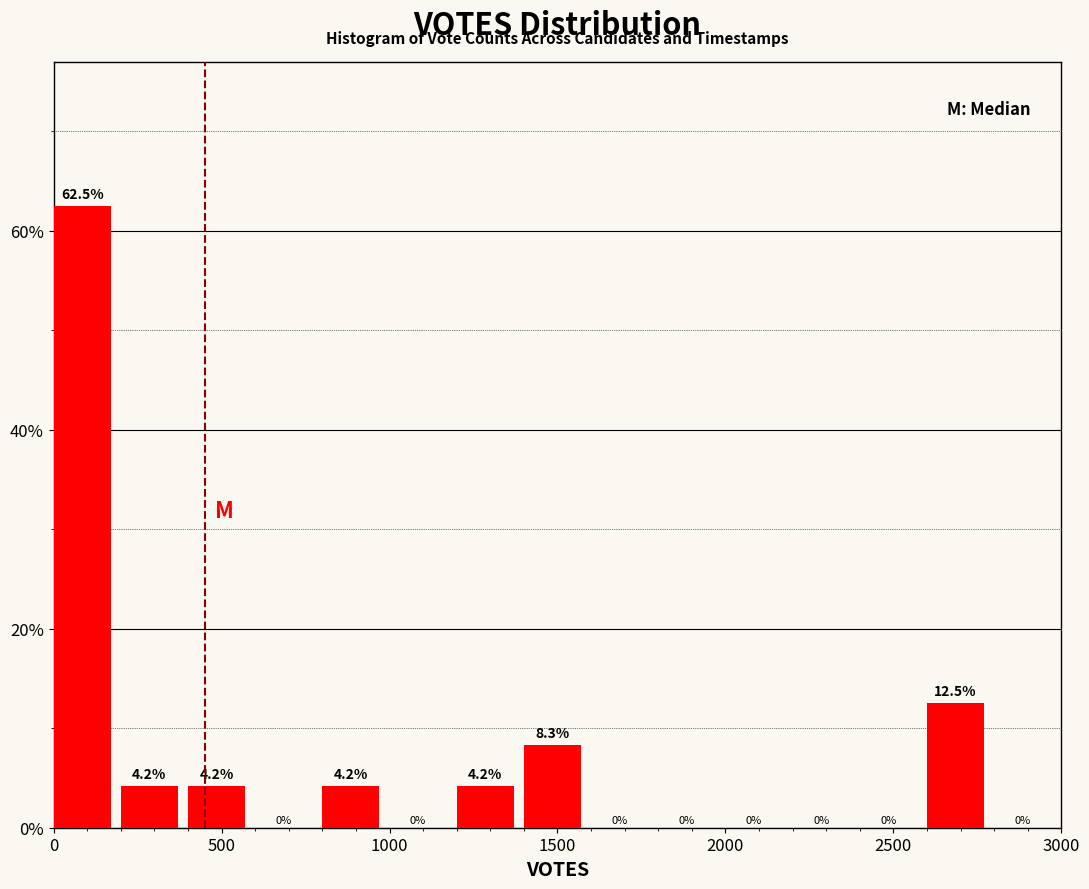

Reading left to right, transcribe this chart: for each bar, give the range it covers on the x-axis and its height.

0 to 200: 62.5
200 to 400: 4.2
400 to 600: 4.2
600 to 800: 0.0
800 to 1000: 4.2
1000 to 1200: 0.0
1200 to 1400: 4.2
1400 to 1600: 8.3
1600 to 1800: 0.0
1800 to 2000: 0.0
2000 to 2200: 0.0
2200 to 2400: 0.0
2400 to 2600: 0.0
2600 to 2800: 12.5
2800 to 3000: 0.0